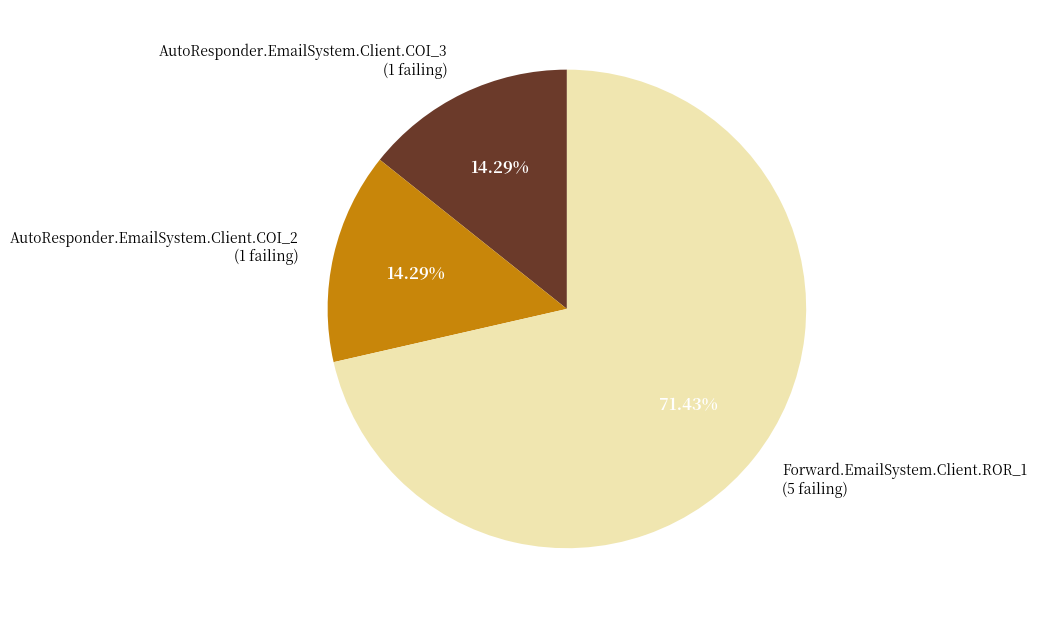

How many slices are in this pie chart?

3